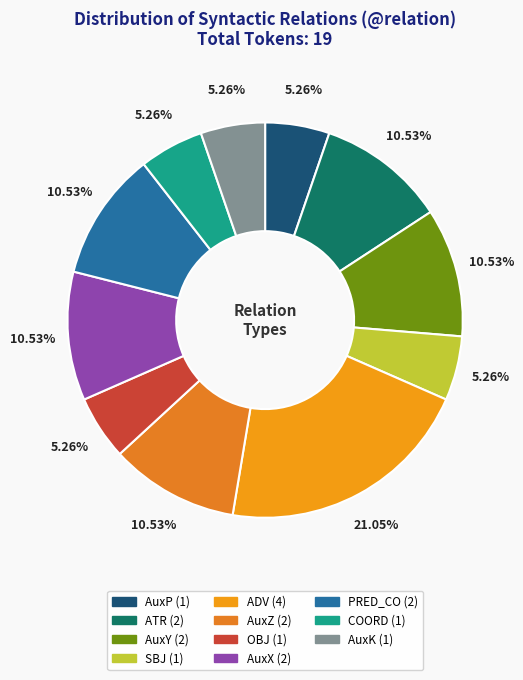

Rank the categories by value from lowest to highest.

AuxP, SBJ, OBJ, COORD, AuxK, ATR, AuxY, AuxZ, AuxX, PRED_CO, ADV